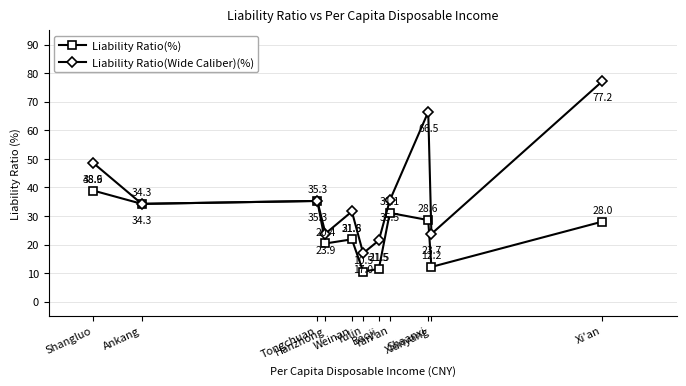

At how many categories does at least one series exceed 22?

9